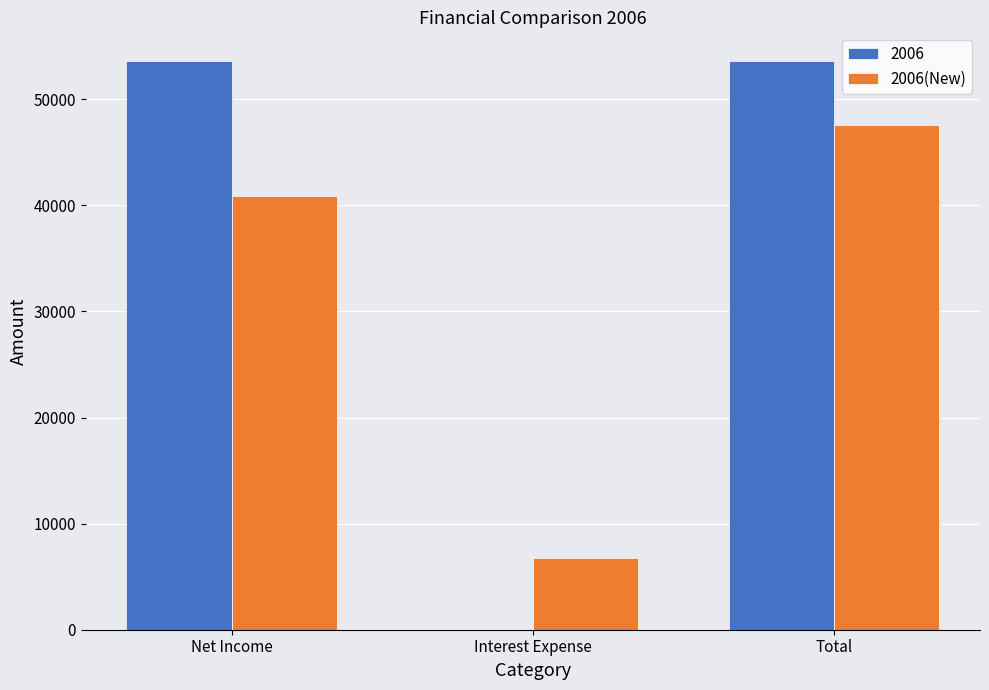

What is the highest value of the 2006(New) series?

47595.7